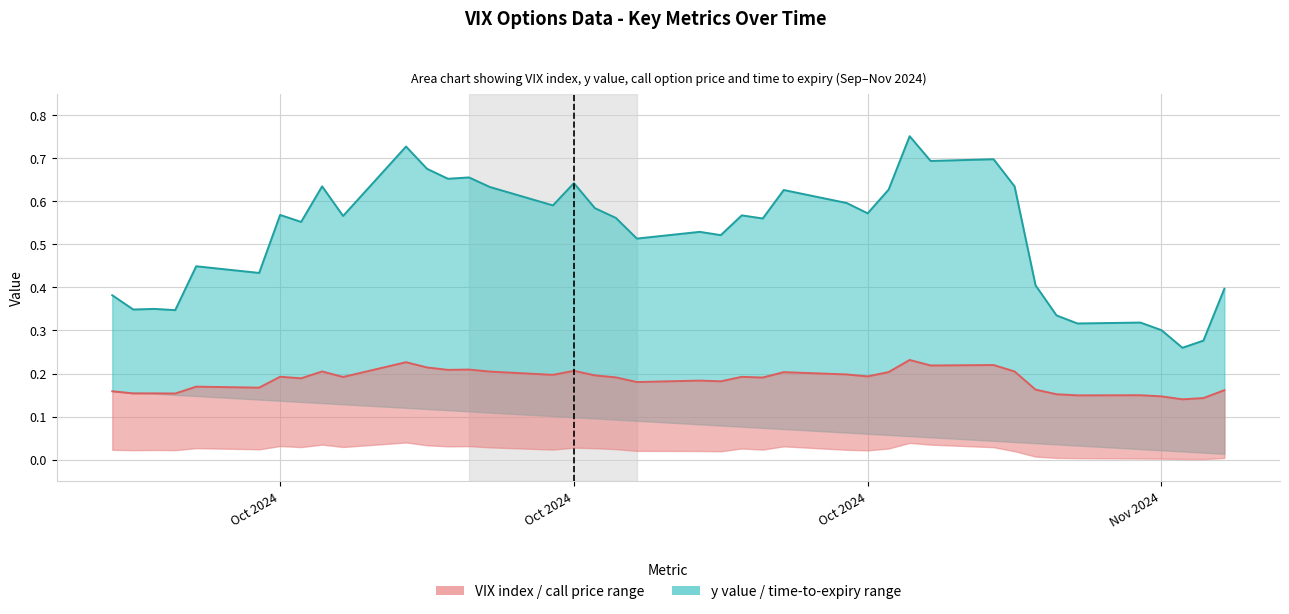

How many interior local peaks does the y value series have?

13